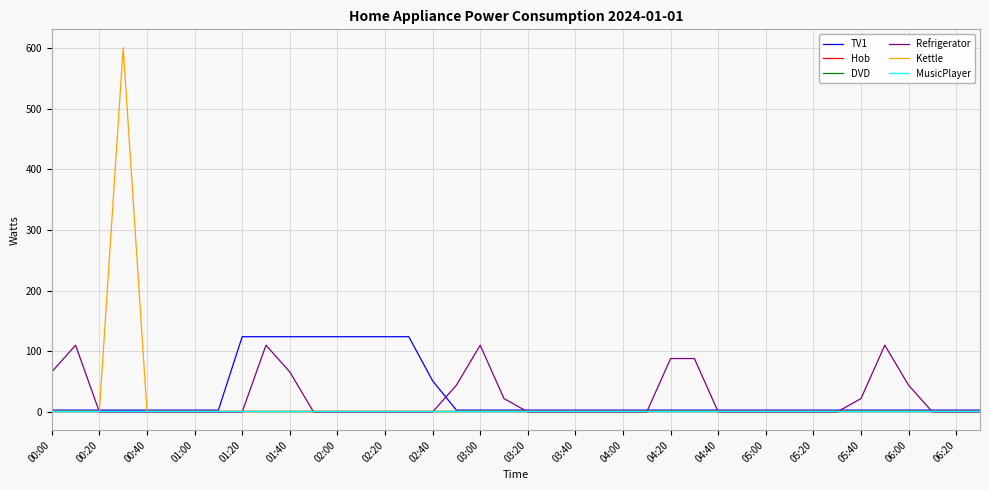

Does the chart display data point markers on the line(s)?

No